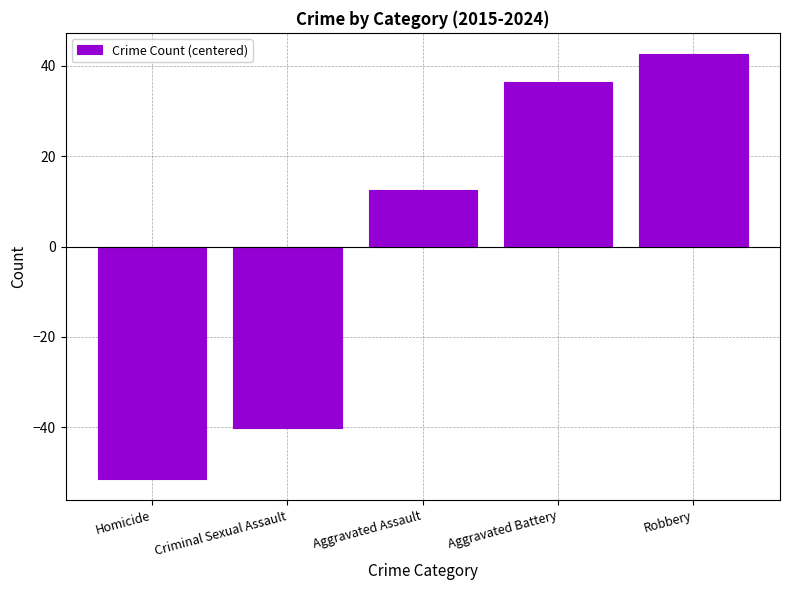

Reading left to right, what are all the values shown in this chart?

Homicide=-51.4	Criminal Sexual Assault=-40.1	Aggravated Assault=12.5	Aggravated Battery=36.3	Robbery=42.5